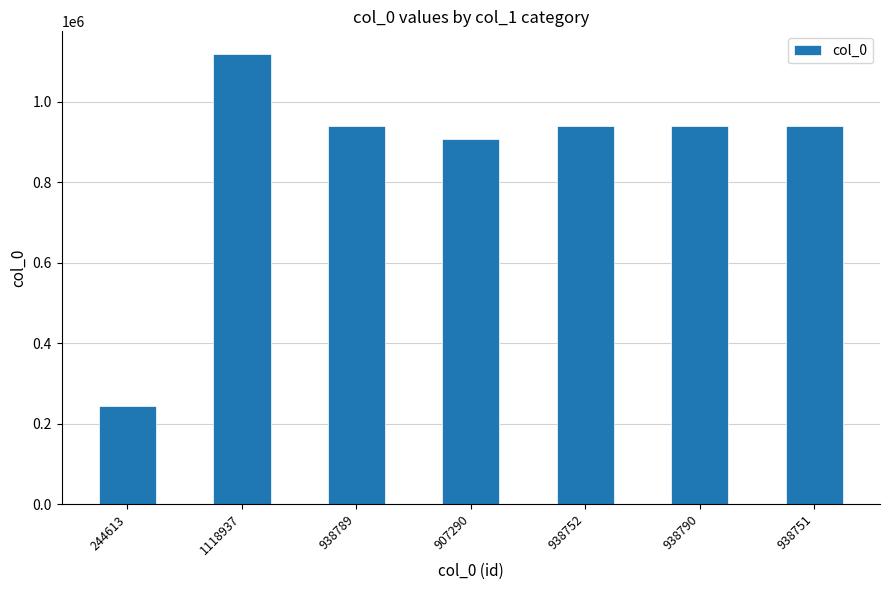

Which category has the highest value across all series?

1118937